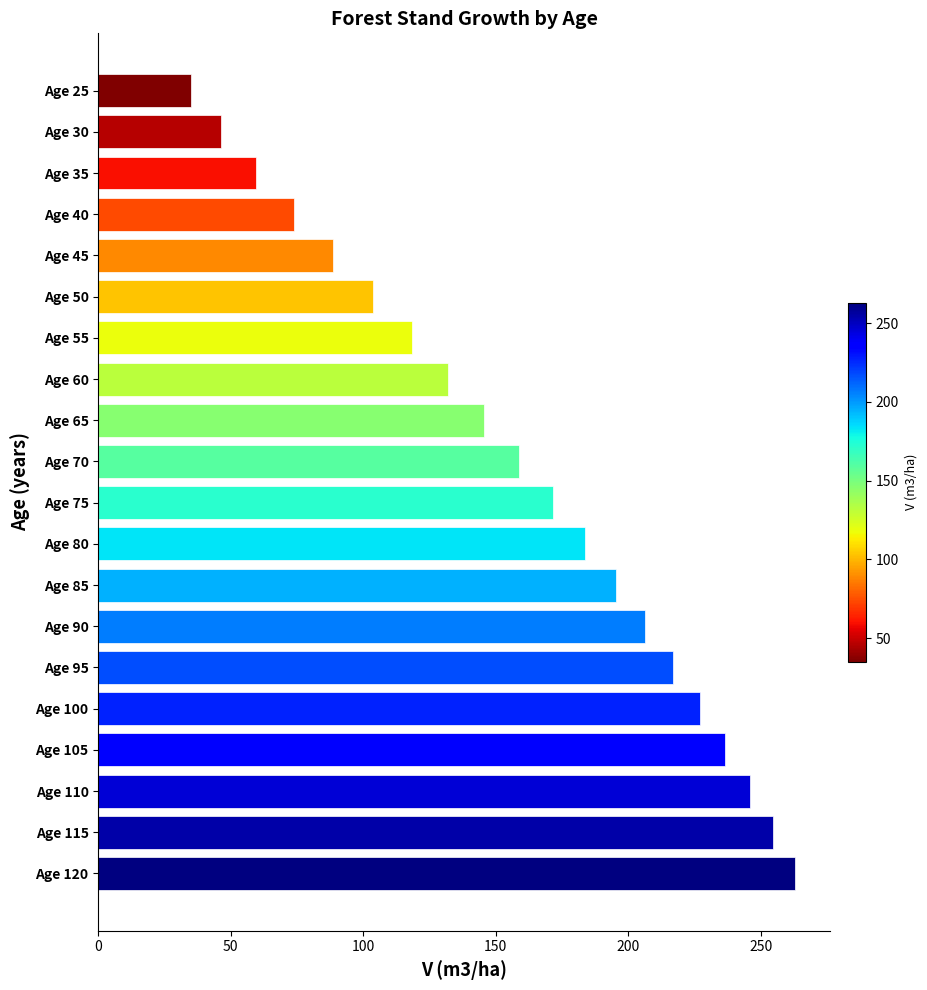

What is the value of the 9th bar from the top?

145.6